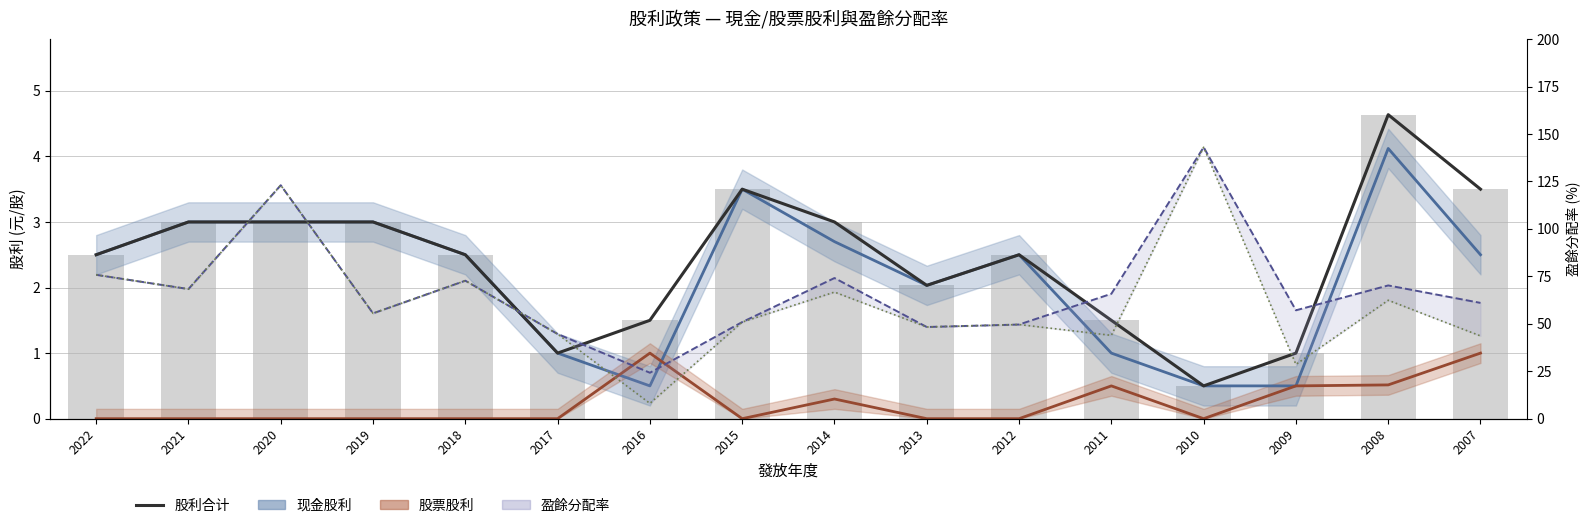

Does the chart contain any negative values?

No